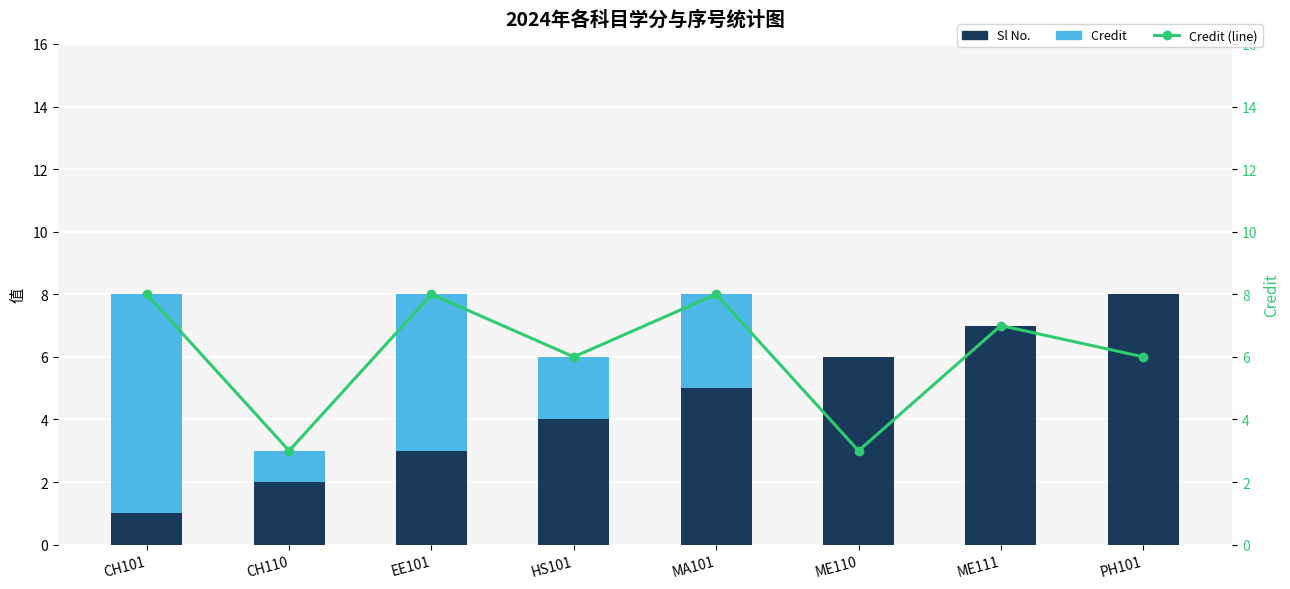

Which has a higher value, HS101 or CH101?

HS101